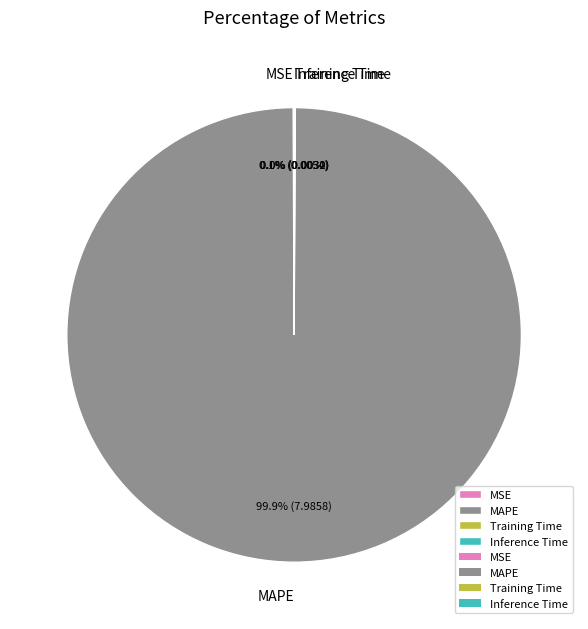

Which slice is the largest?

MAPE